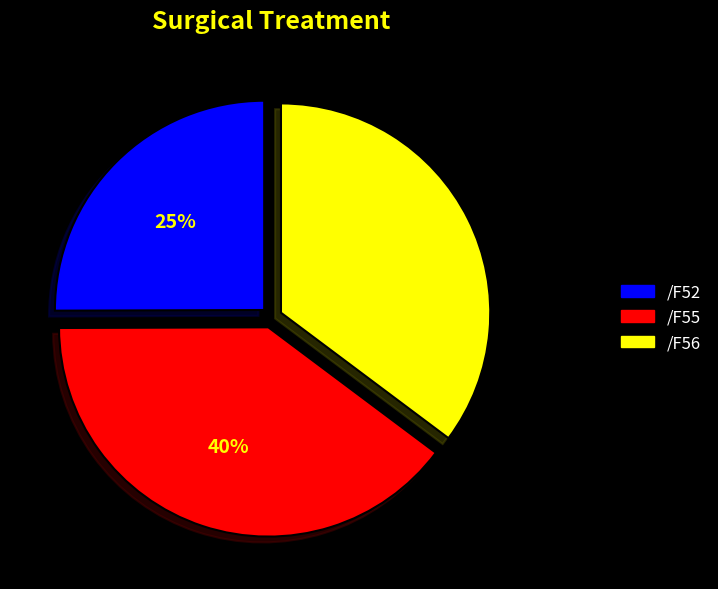

Is /F55 the majority of the pie?

No